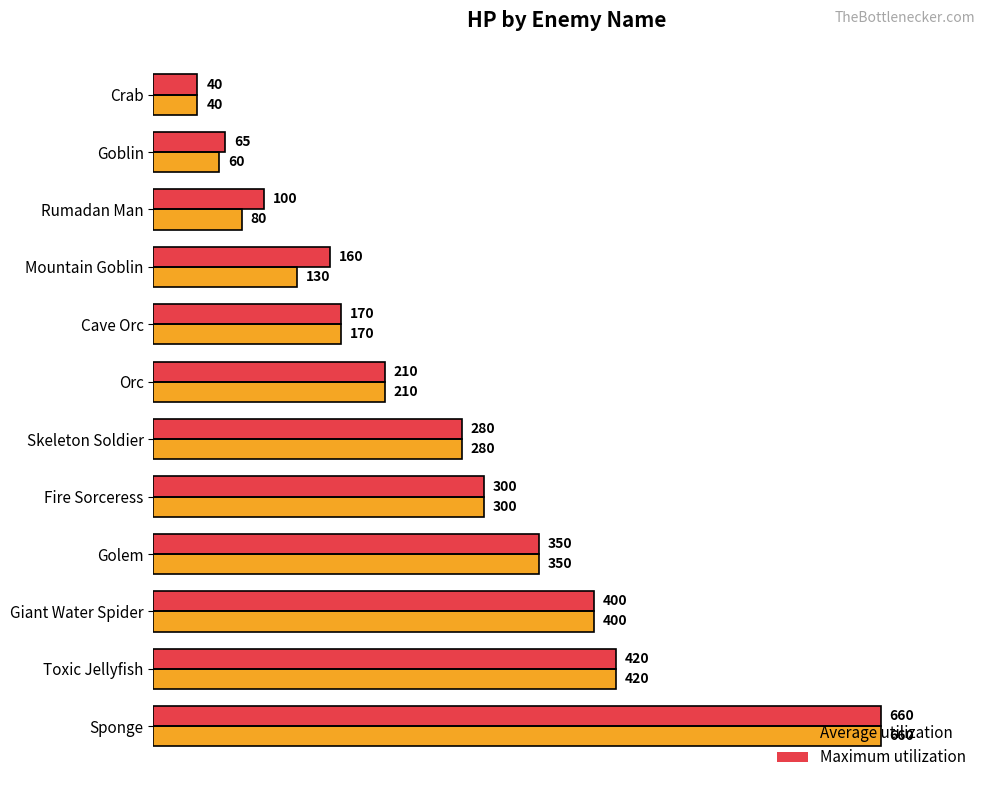

At Mountain Goblin, list the series in order from largest to smallest.

Maximum utilization, Average utilization